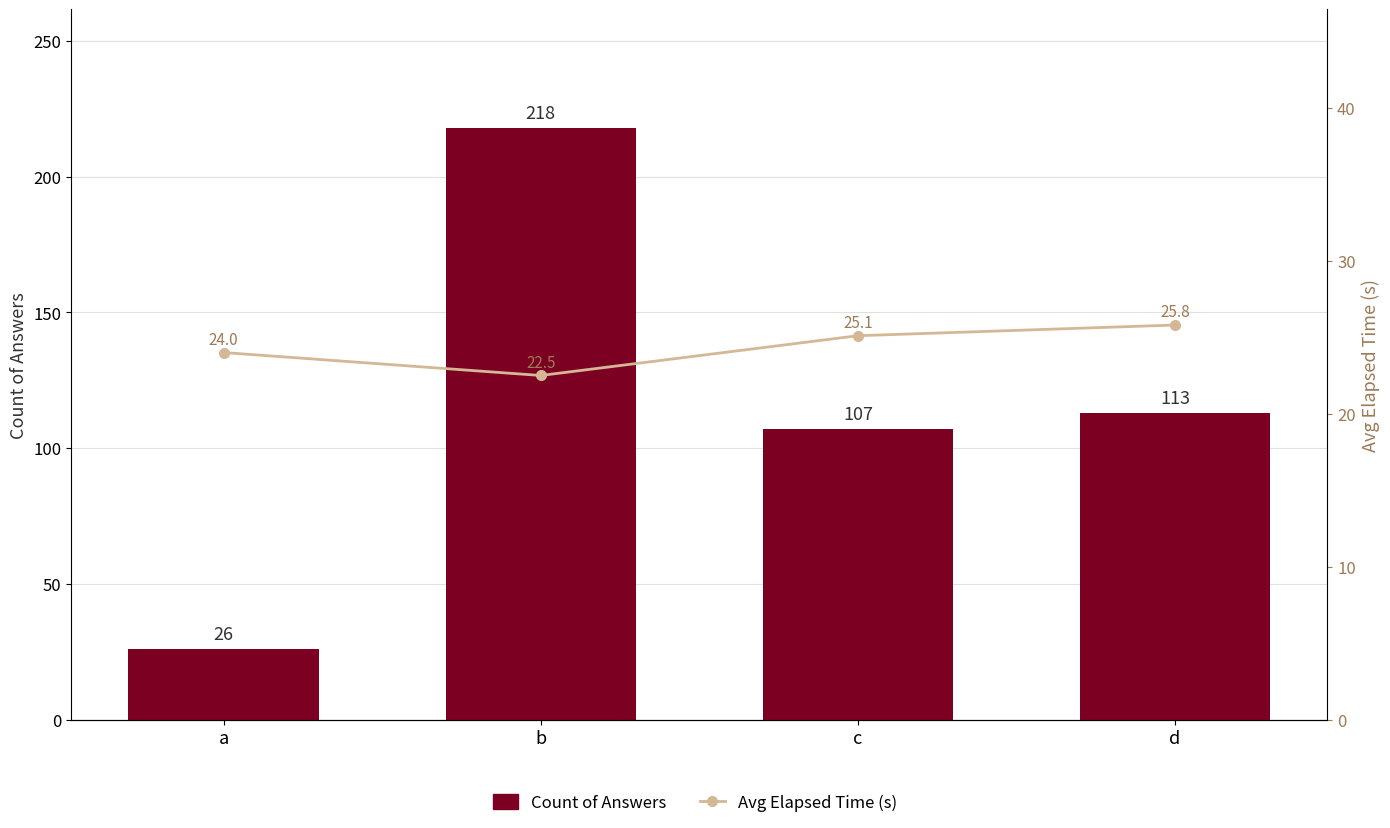

What is the difference between the Avg Elapsed Time (s) values at c and a?

1.1